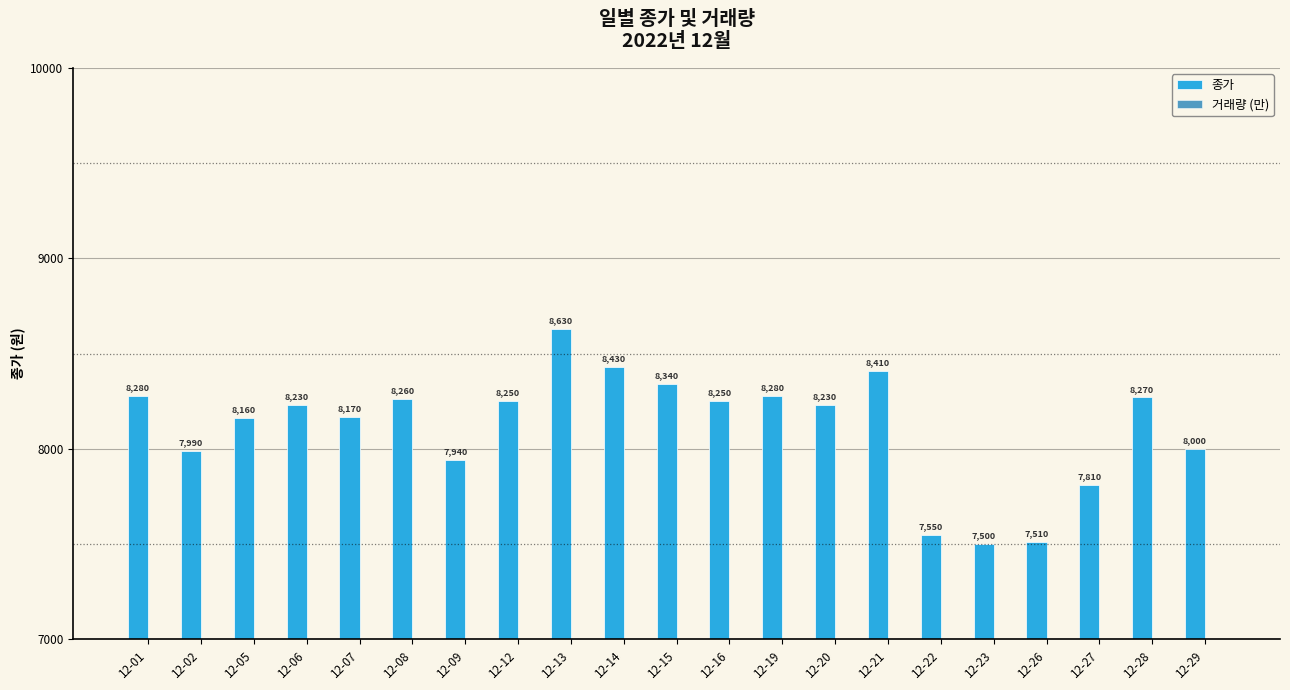

Which has a higher value, 12-16 or 12-13?

12-13